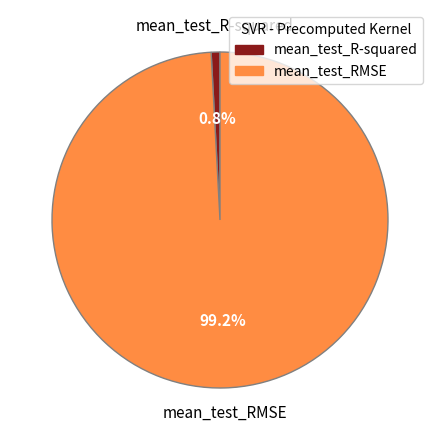

To the nearest percent, what percentage of the pie is mean_test_RMSE?

99%